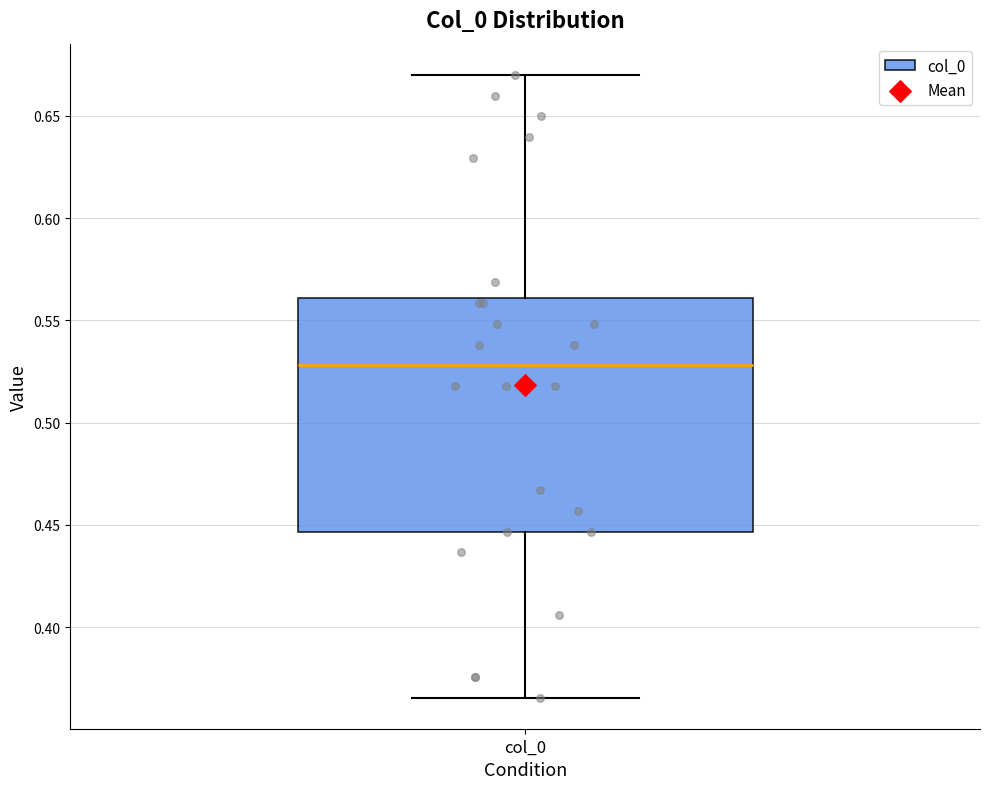

Where is the lower edge of the box for col_0 on the y-axis? The values are not printed on the chart, so give them approximately, as read against the axis.

0.445